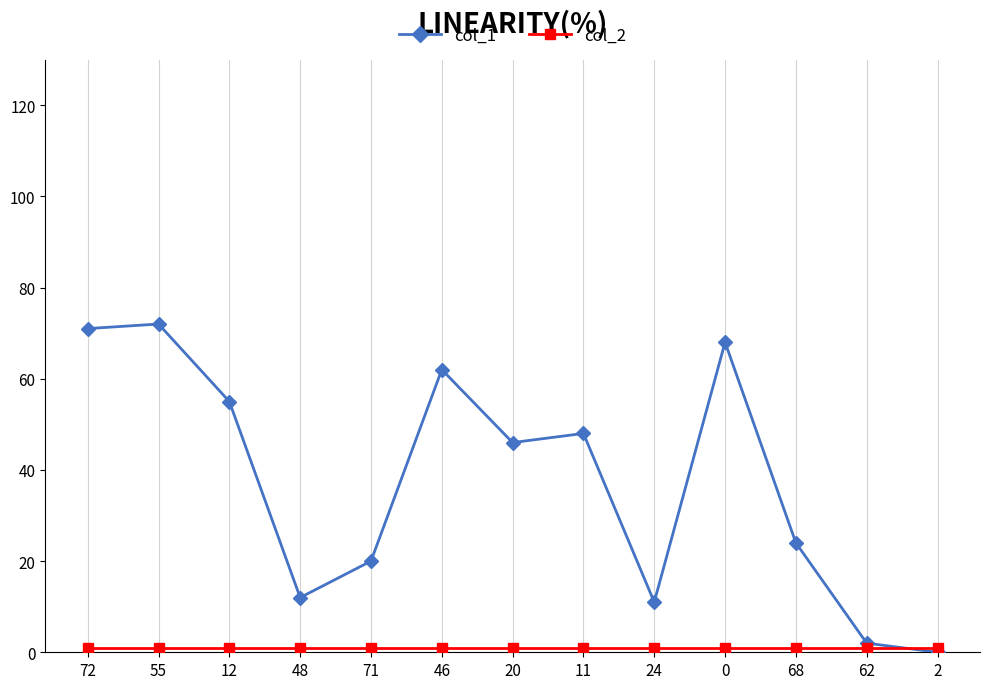

The col_1 series shows 55 at 12. True or false?

True